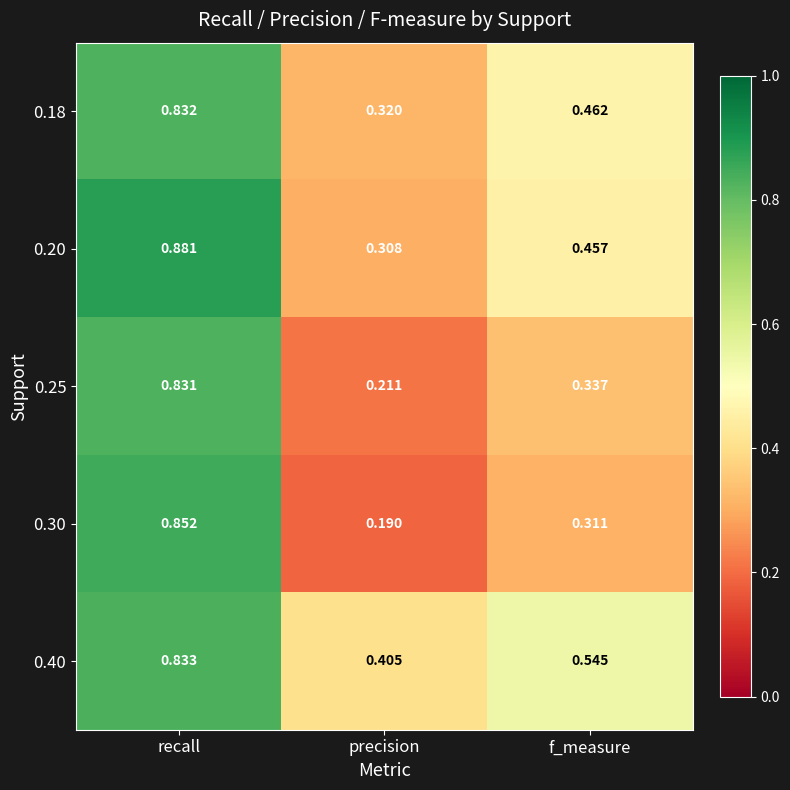

At how many categories does at least one series exceed 0?

3